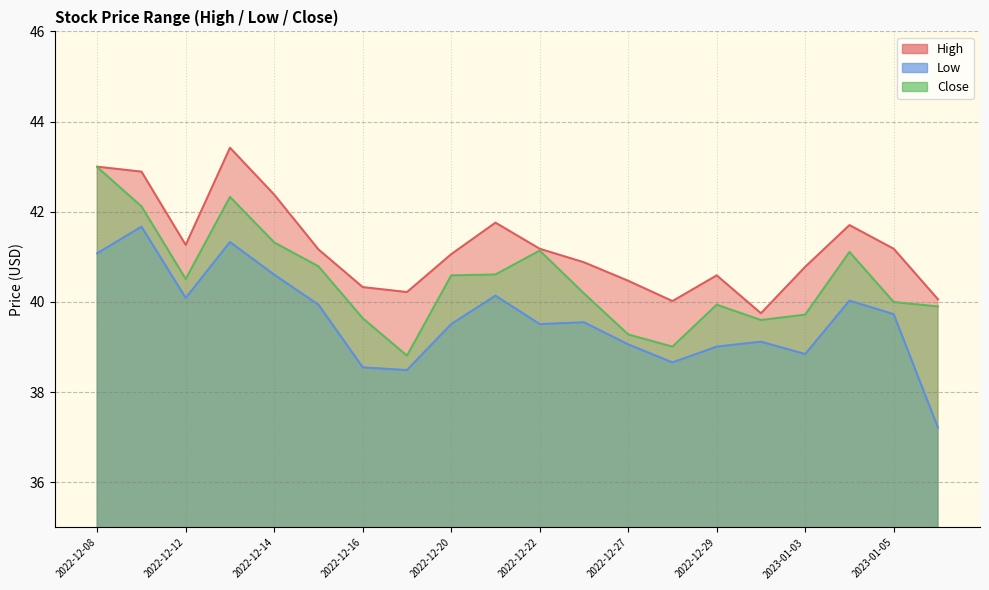

Is it true that Low equals 20.8 at 2022-12-29?

False